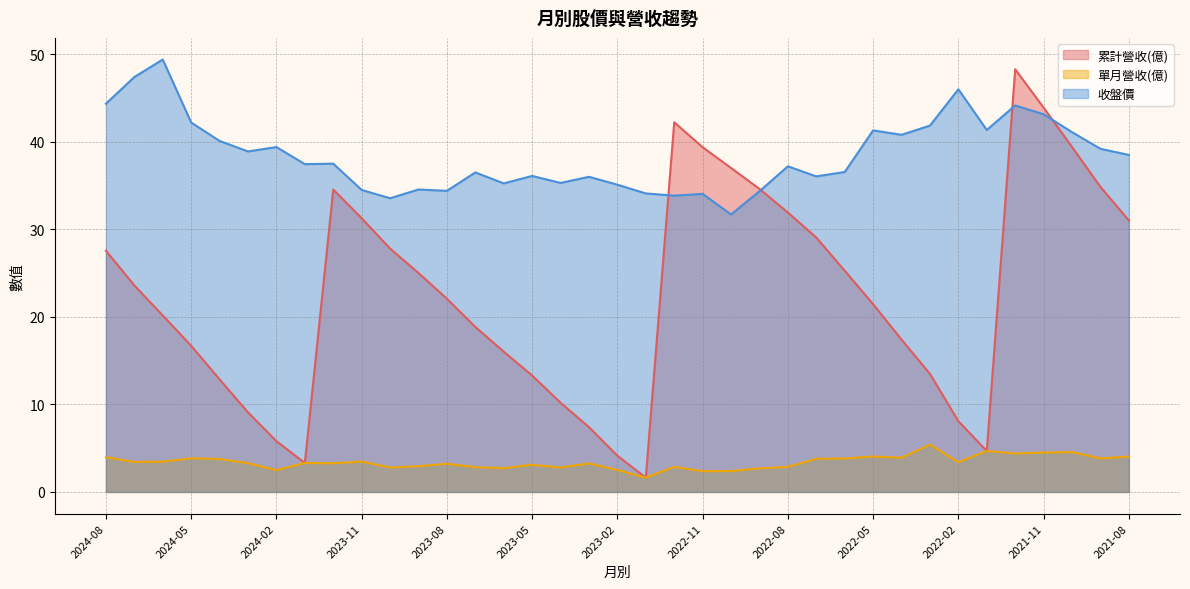

What is the total value across all series at 2022-05?

66.8